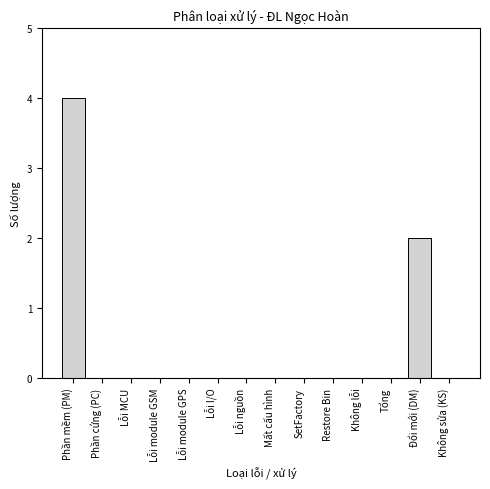

Reading right to left, what are all the values shown in this chart?

Không sửa (KS)=0	Đổi mới (DM)=2	Tổng=0	Không lỗi=0	Restore Bin=0	SetFactory=0	Mất cấu hình=0	Lỗi nguồn=0	Lỗi I/O=0	Lỗi module GPS=0	Lỗi module GSM=0	Lỗi MCU=0	Phần cứng (PC)=0	Phần mềm (PM)=4